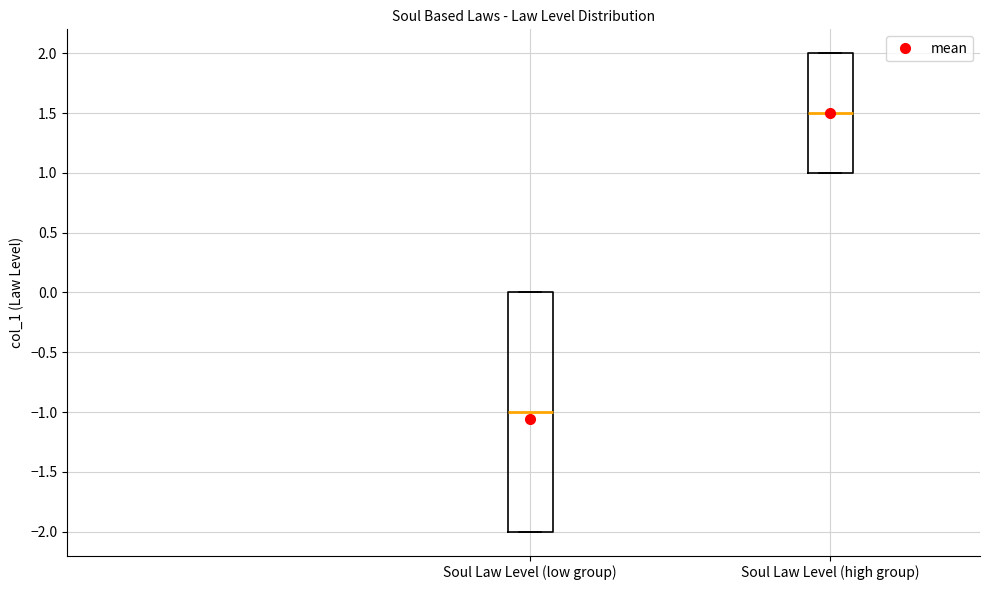

Reading left to right, read every box against the y-axis: the position of its median line, the range the box covers, and the ends of its whiskers. The values are not printed on the chart, so give them approximately, as read against the axis.

Soul Law Level (low group): median -1.0, box -2.0 to 0.0, whiskers -2.0 to 0.0
Soul Law Level (high group): median 1.5, box 1.0 to 2.0, whiskers 1.0 to 2.0